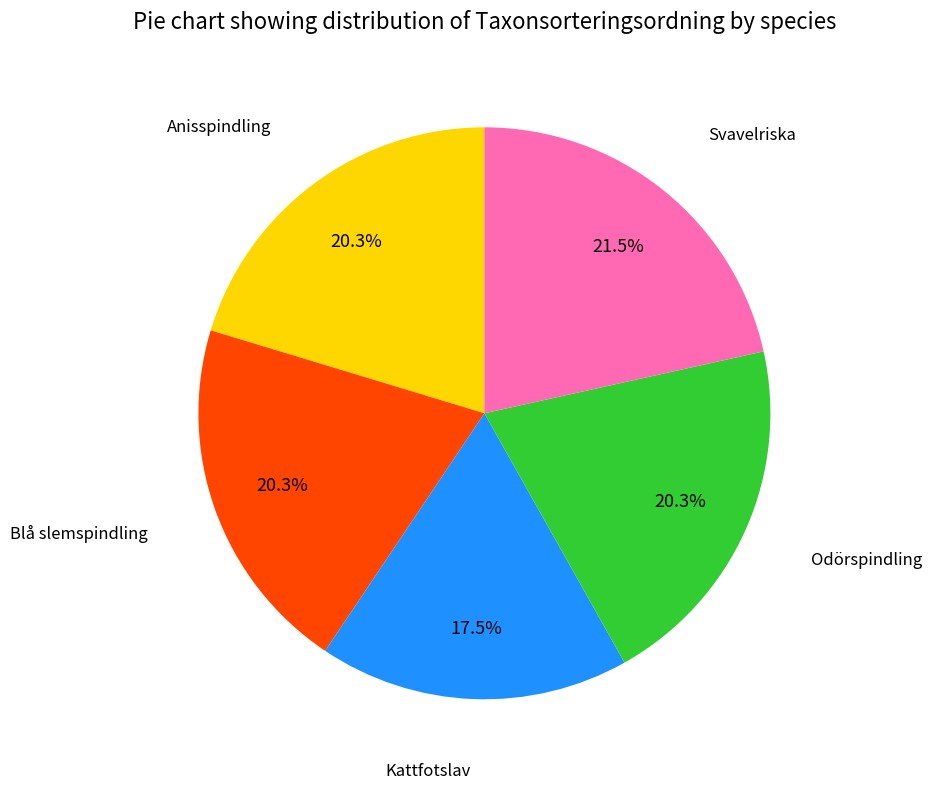

To the nearest percent, what is the difference between the Odörspindling and Svavelriska slice percentages?

1%